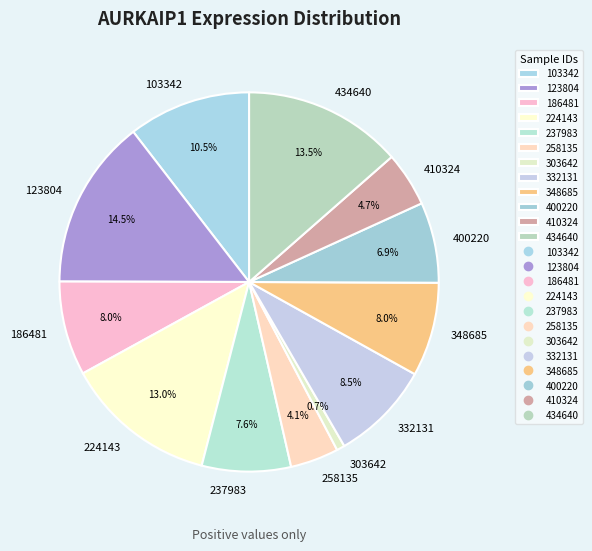

Does any single category account for the majority?

No